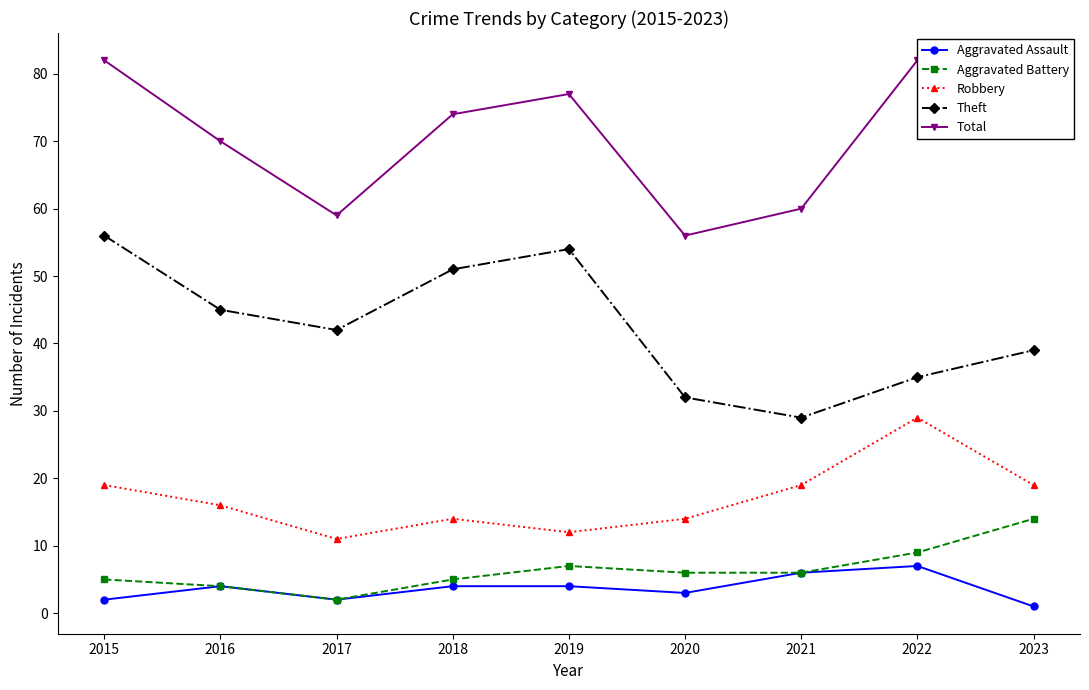

Is it true that Theft equals 45 at 2016?

True